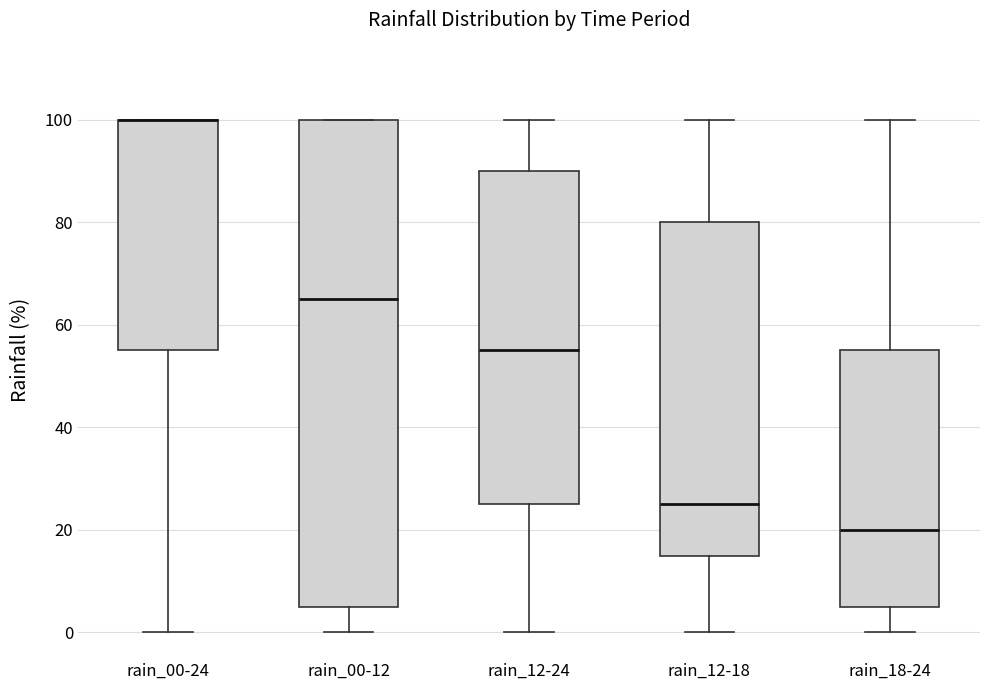

Reading left to right, read every box against the y-axis: the position of its median line, the range the box covers, and the ends of its whiskers. The values are not printed on the chart, so give them approximately, as read against the axis.

rain_00-24: median 100 (drawn on the box's upper edge), box 56 to 100, whiskers 0 to 100
rain_00-12: median 66, box 6 to 100, whiskers 0 to 100
rain_12-24: median 56, box 26 to 90, whiskers 0 to 100
rain_12-18: median 26, box 16 to 80, whiskers 0 to 100
rain_18-24: median 20, box 6 to 56, whiskers 0 to 100